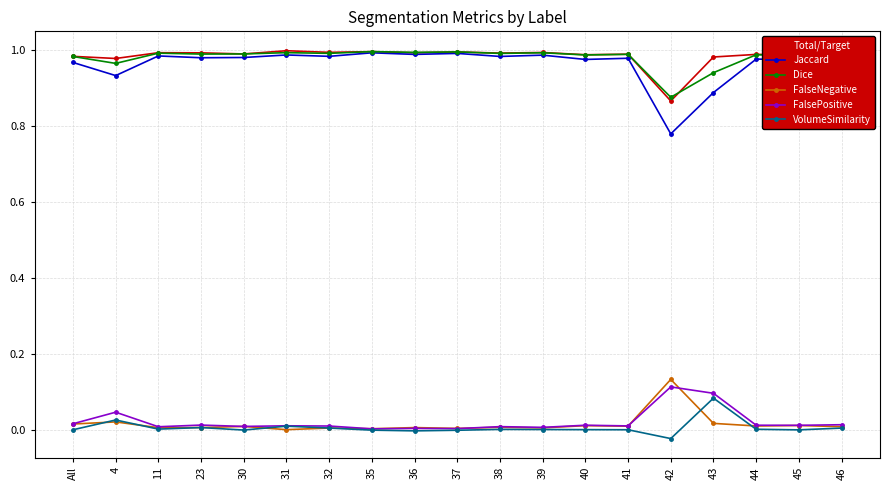

The FalsePositive series shows 0.0 at 31. True or false?

True